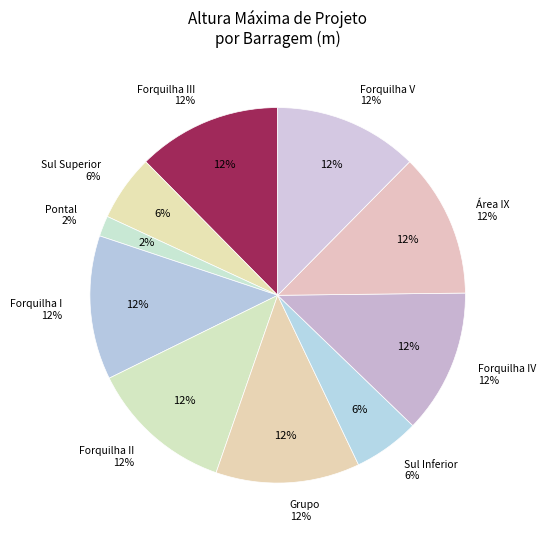

Is there any slice that represents more than half of the pie?

No